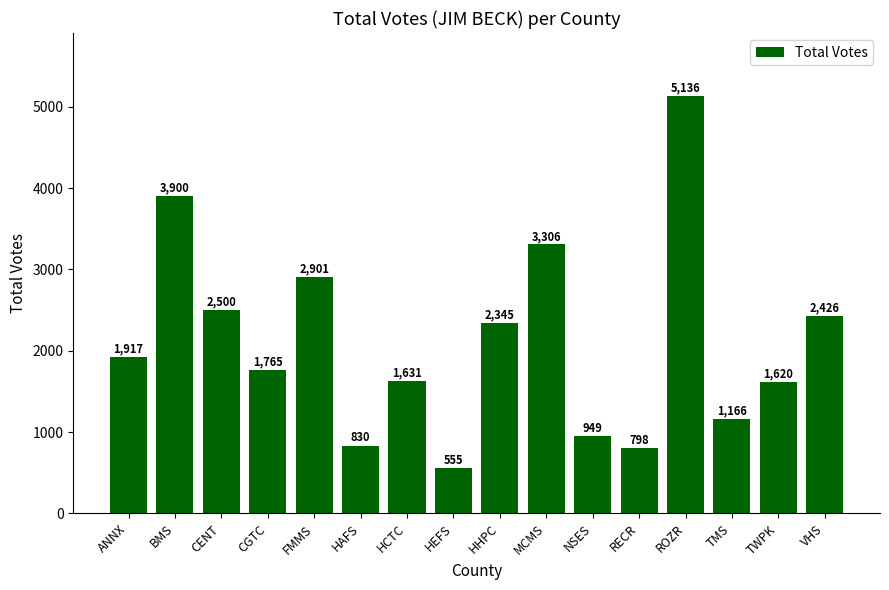

Rank the categories by value from lowest to highest.

HEFS, RECR, HAFS, NSES, TMS, TWPK, HCTC, CGTC, ANNX, HHPC, VHS, CENT, FMMS, MCMS, BMS, ROZR